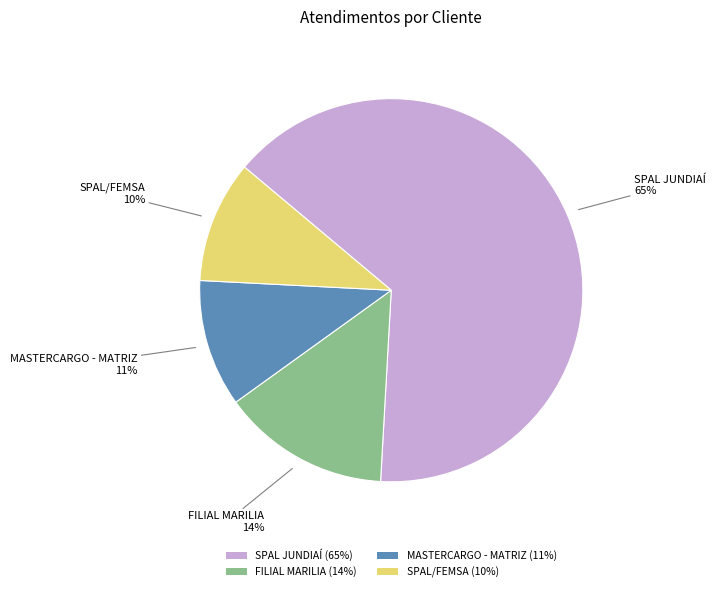

How many segments does this pie chart have?

4